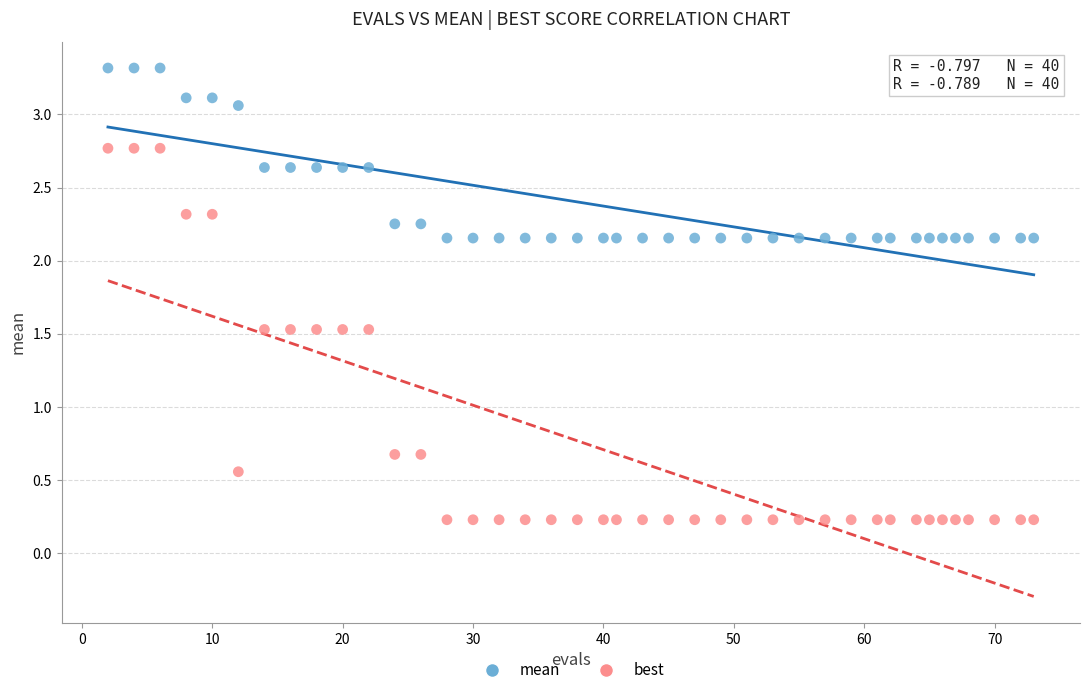

Across all data points, what is the range of Y values (max minus min)?

3.1